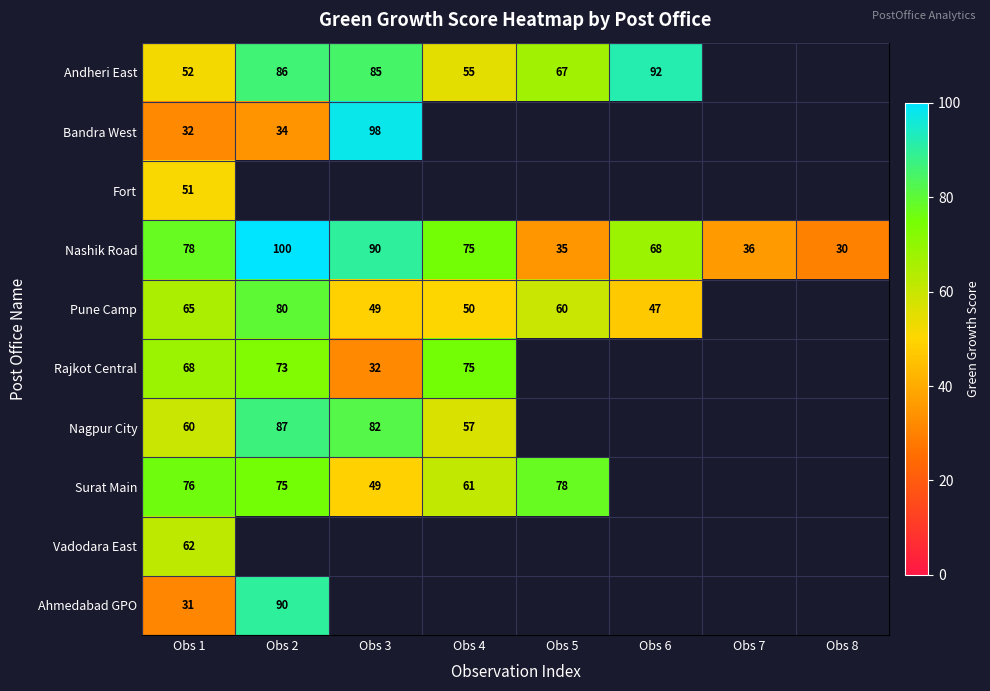

True or false: Andheri East has a value of 118 at Obs 2.

False